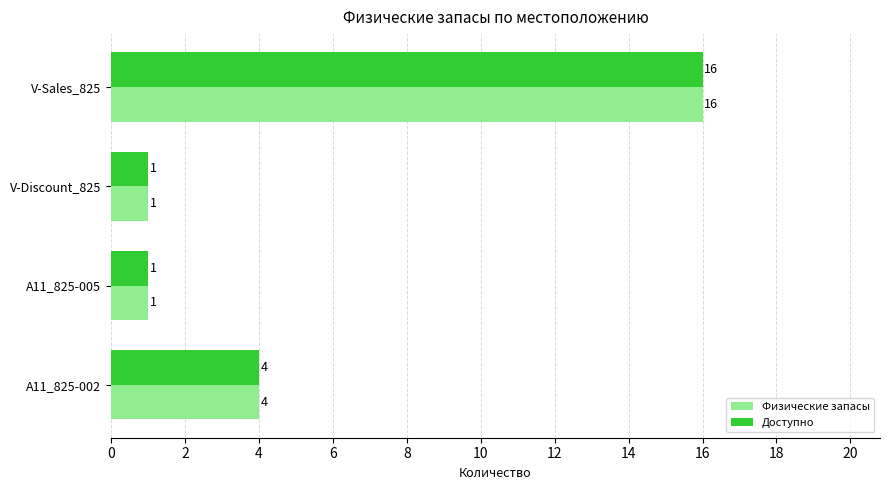

At which category is the sum across all series the highest?

V-Sales_825